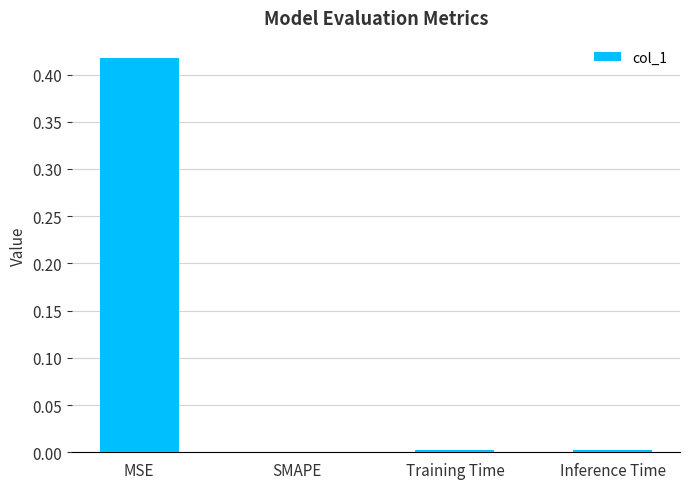

Which label corresponds to the largest value in the chart?

MSE